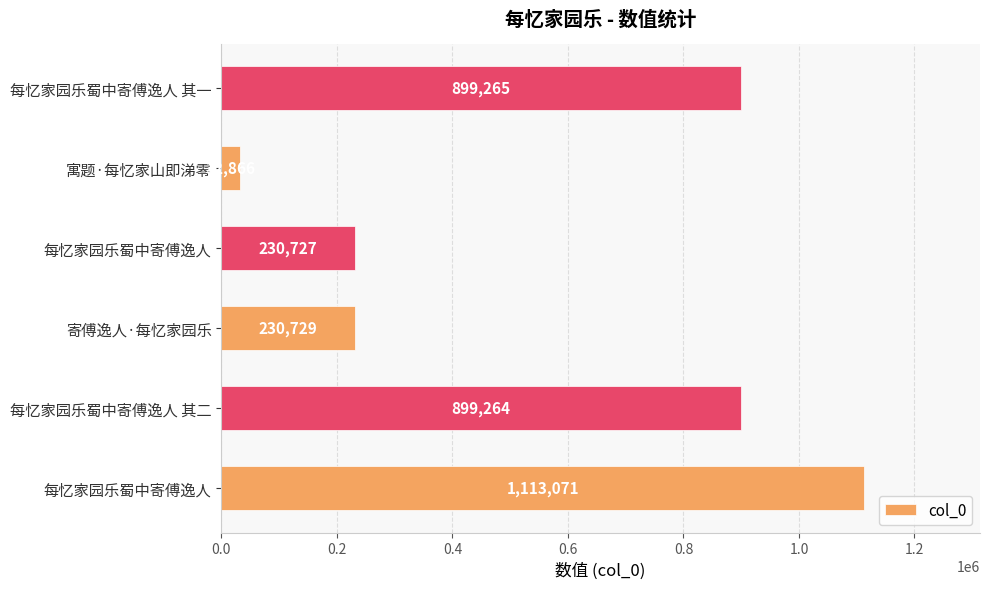

How many series are shown in this chart?

1